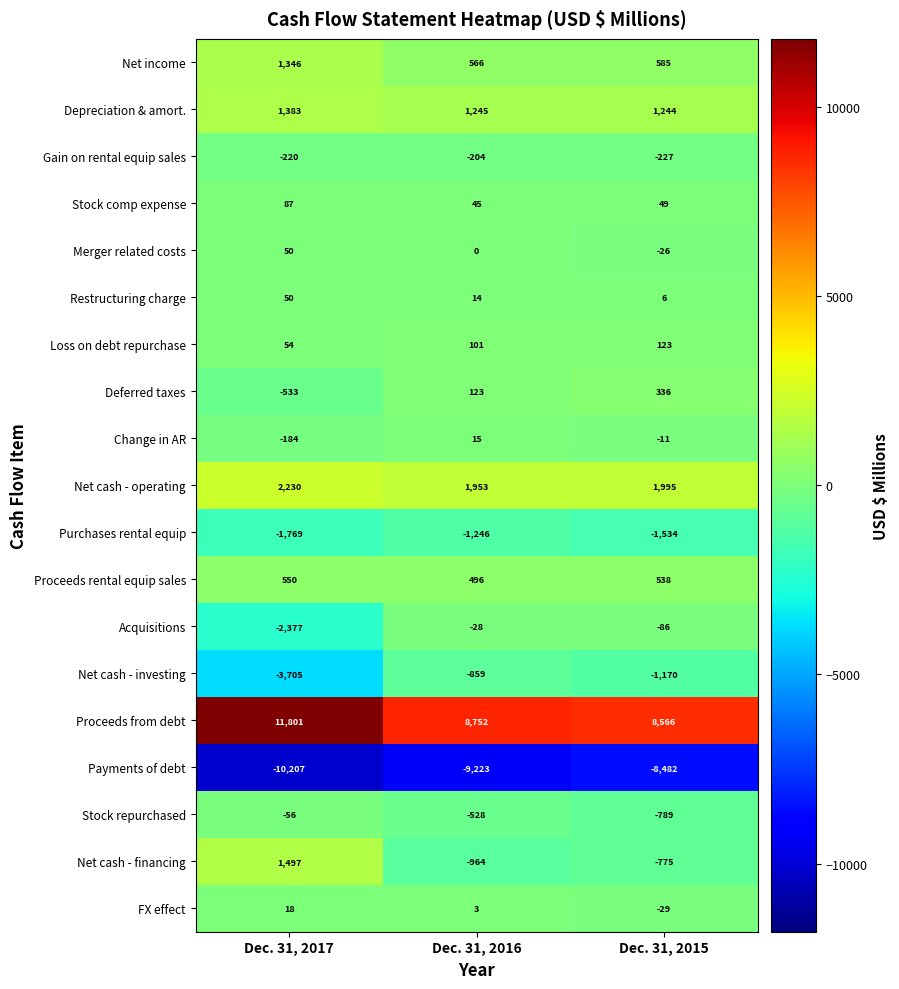

How many categories are shown in the chart?

3